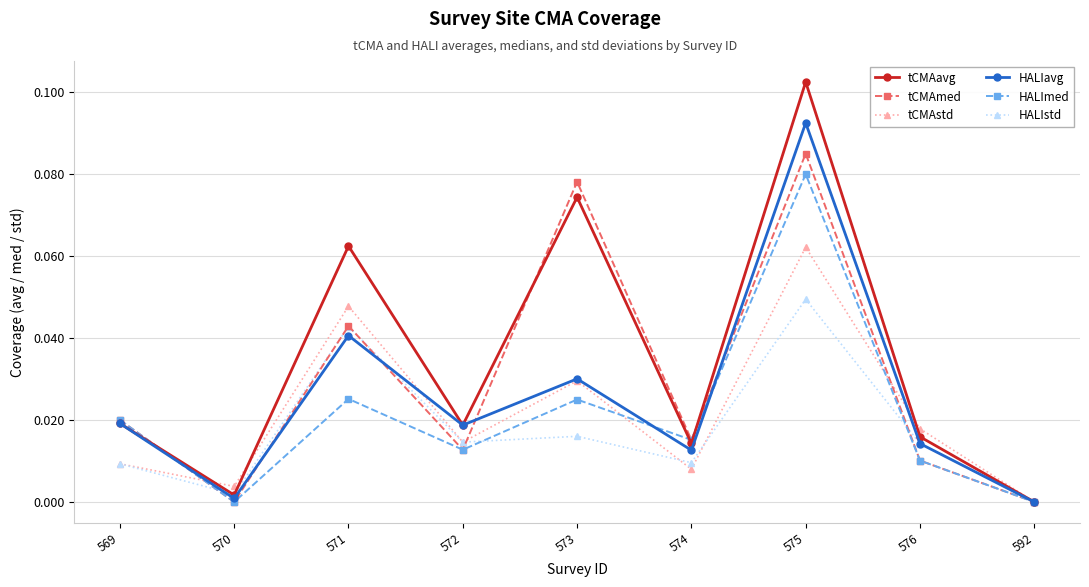

At which category does HALIstd reach its first local peak?

571